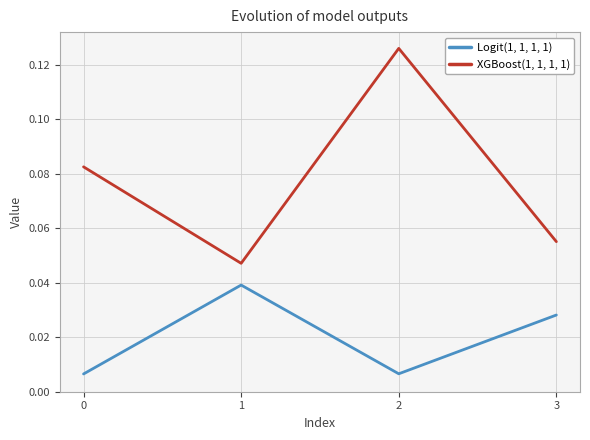

The value of XGBoost(1, 1, 1, 1) at 0 is 0.0. True or false?

False